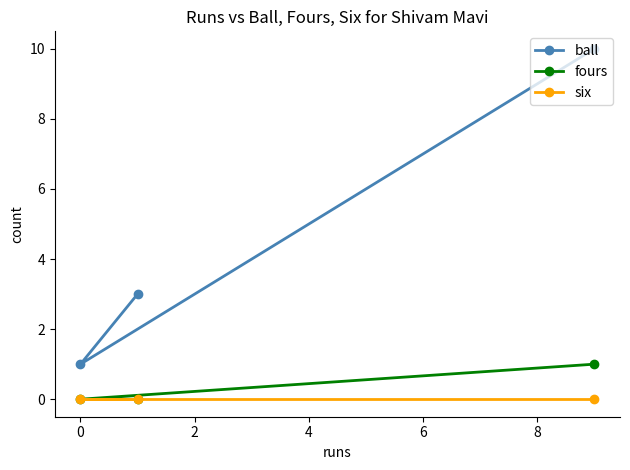

What are all the series names shown in the legend?

ball, fours, six